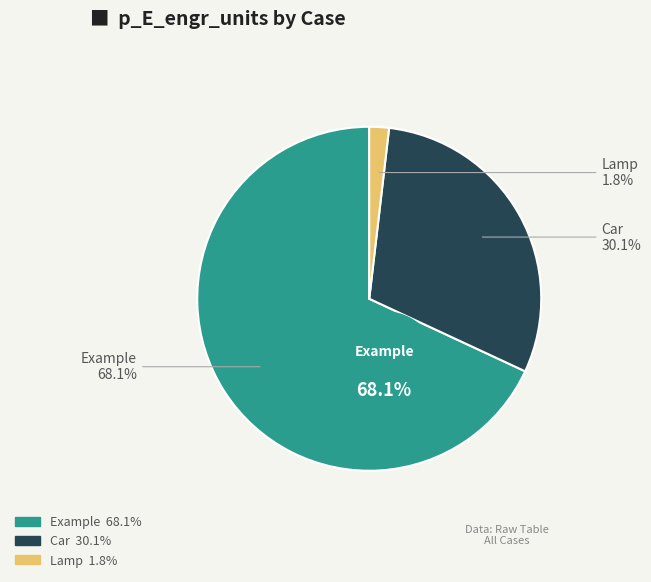

How many slices are in this pie chart?

3